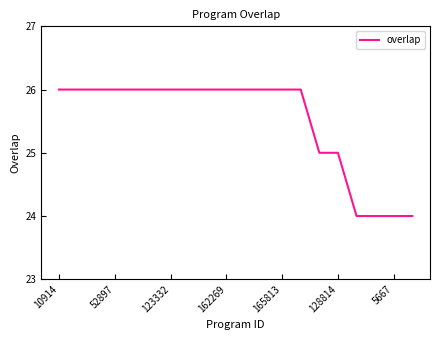

What is the greatest value displayed?

26